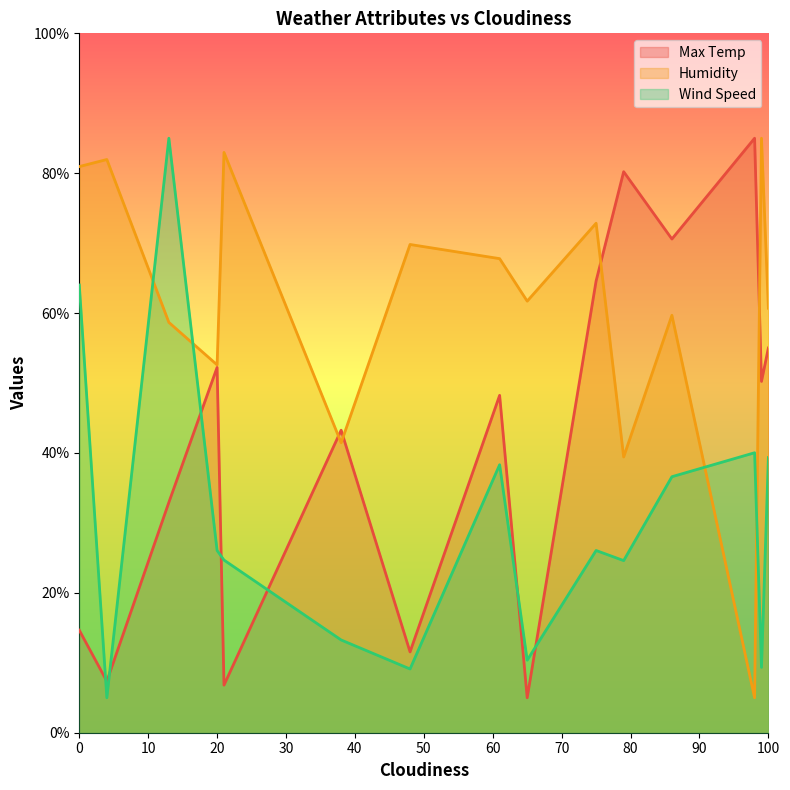

What is the value of the Wind Speed point at the 5th from the left?

24.7